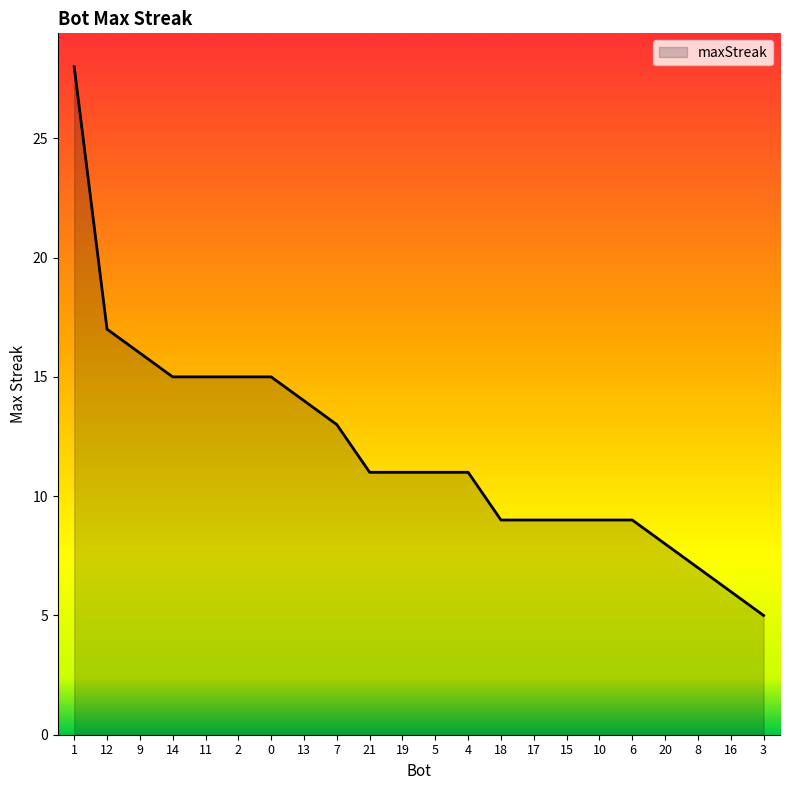

Read the value at 11, to the nearest 5.

15